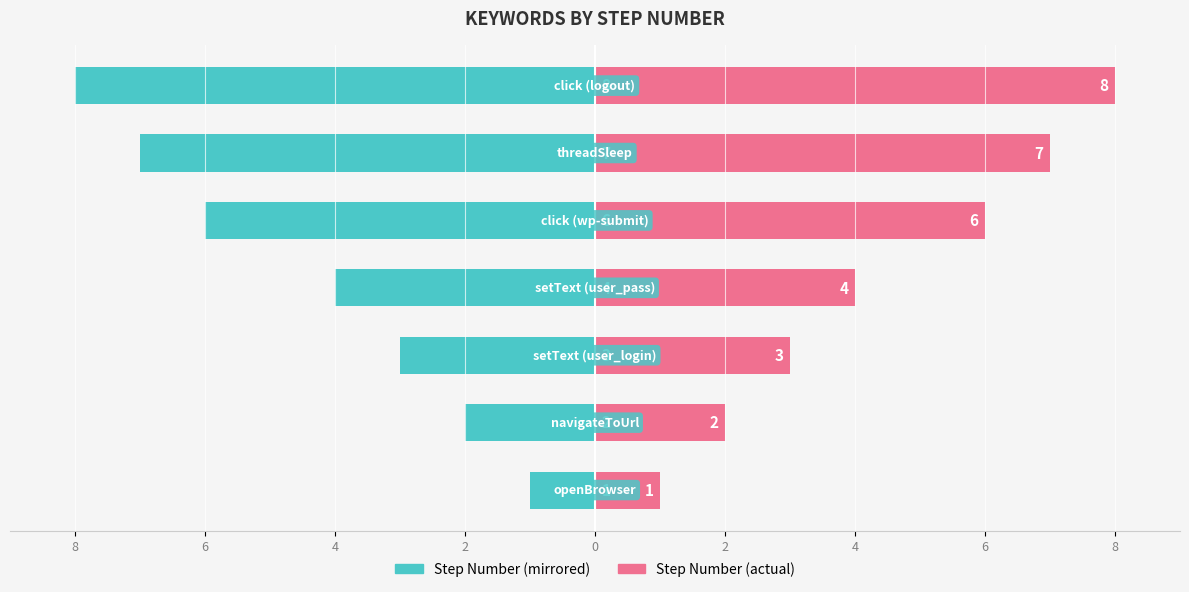

At how many categories does at least one series exceed -7?

7